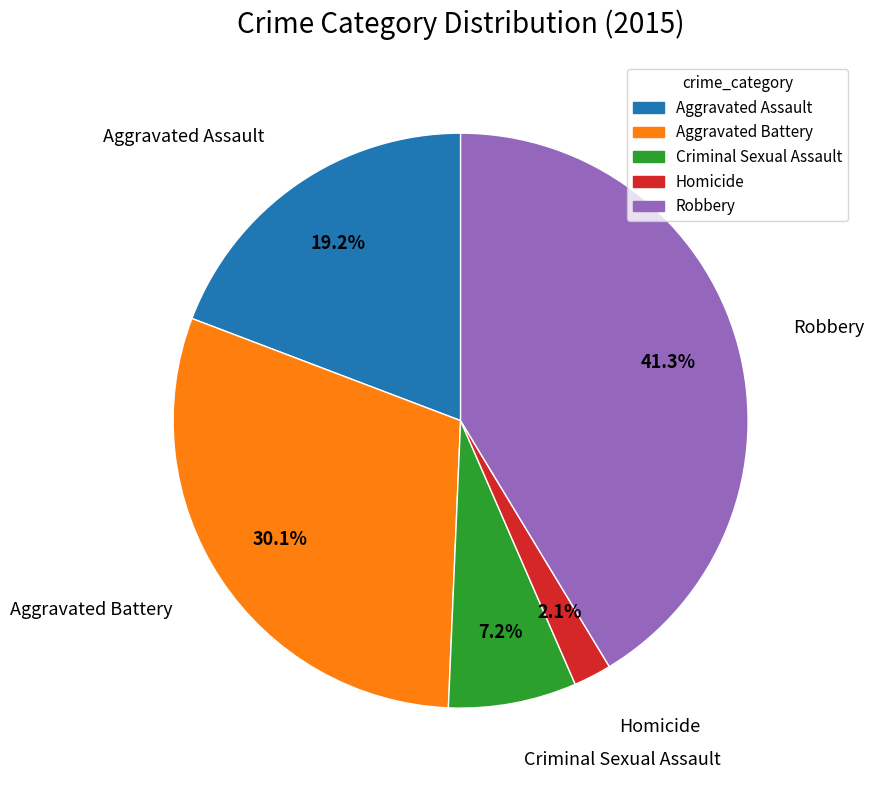

Count the number of slices in the pie.

5